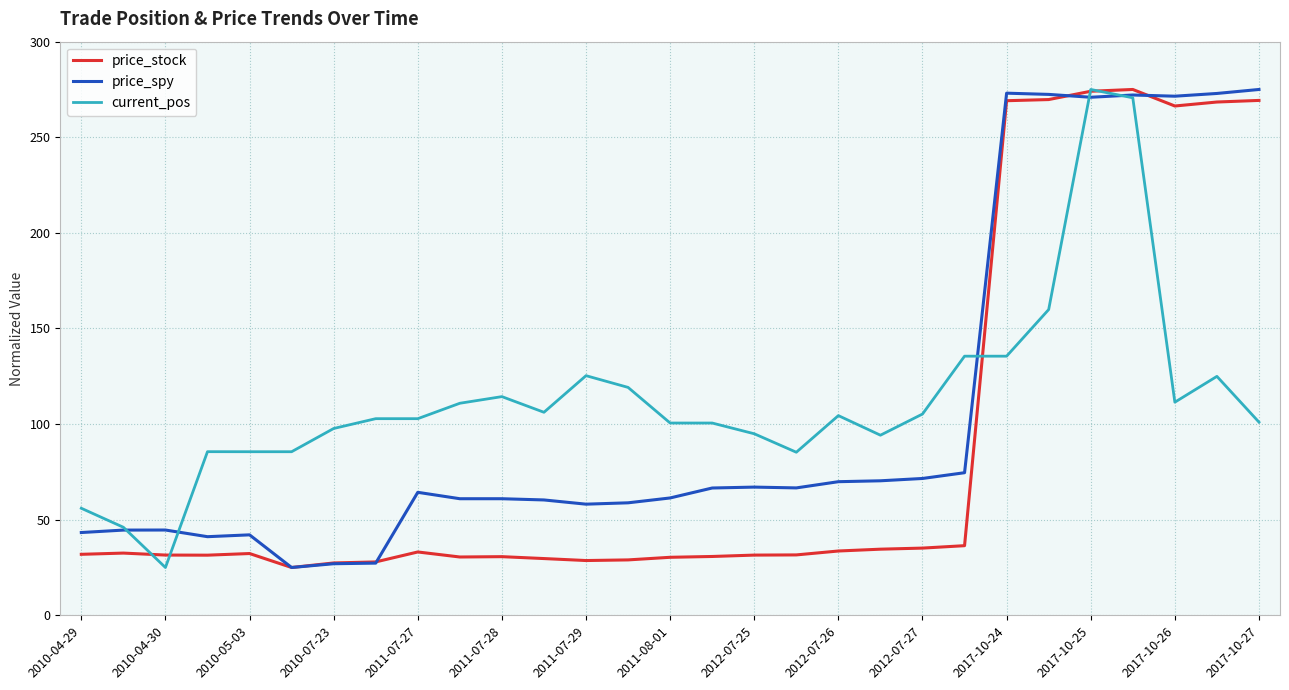

What is the difference between the second highest and minimum values in the price_spy series?

248.1